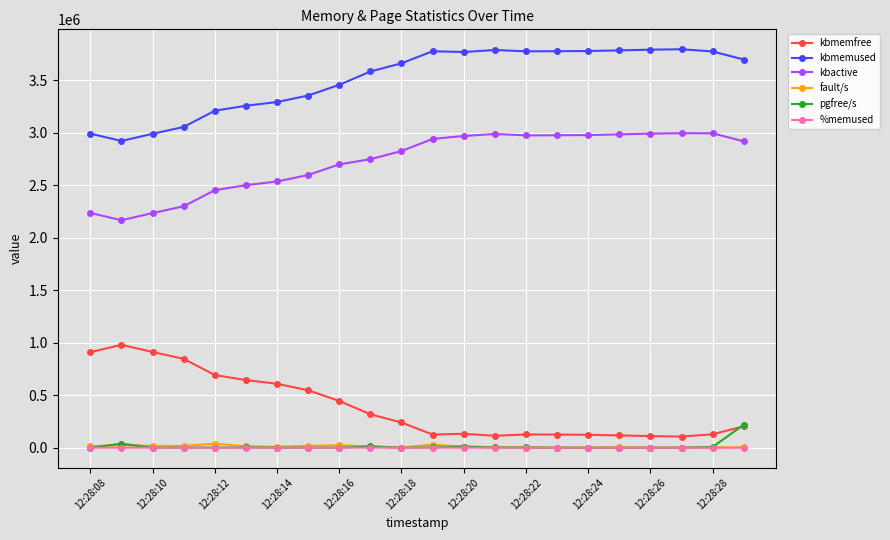

True or false: fault/s and kbactive intersect in this chart.

False